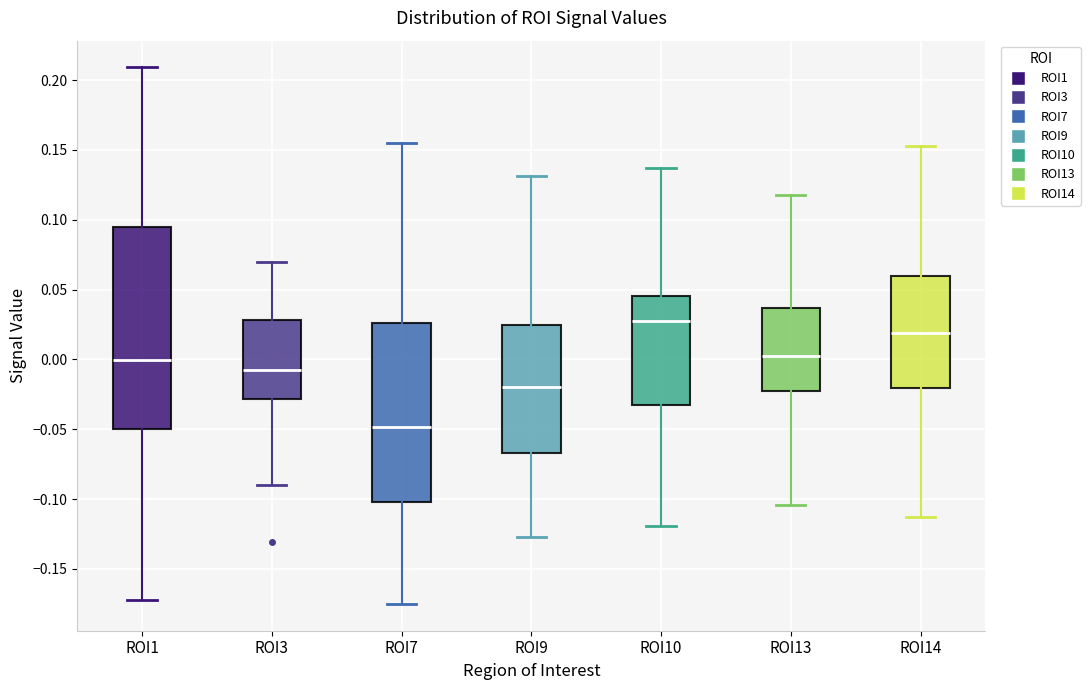

Reading left to right, transcribe this box plot: for each box, give where its median line is, the range the box spans, and where its two whiskers end, as read against the y-axis. The values are not printed on the chart, so give them approximately, as read against the axis.

ROI1: median 0.000, box -0.050 to 0.095, whiskers -0.170 to 0.210
ROI3: median -0.005, box -0.030 to 0.030, whiskers -0.090 to 0.070
ROI7: median -0.050, box -0.100 to 0.025, whiskers -0.175 to 0.155
ROI9: median -0.020, box -0.065 to 0.025, whiskers -0.125 to 0.130
ROI10: median 0.030, box -0.030 to 0.045, whiskers -0.120 to 0.135
ROI13: median 0.000, box -0.025 to 0.035, whiskers -0.105 to 0.120
ROI14: median 0.020, box -0.020 to 0.060, whiskers -0.115 to 0.155